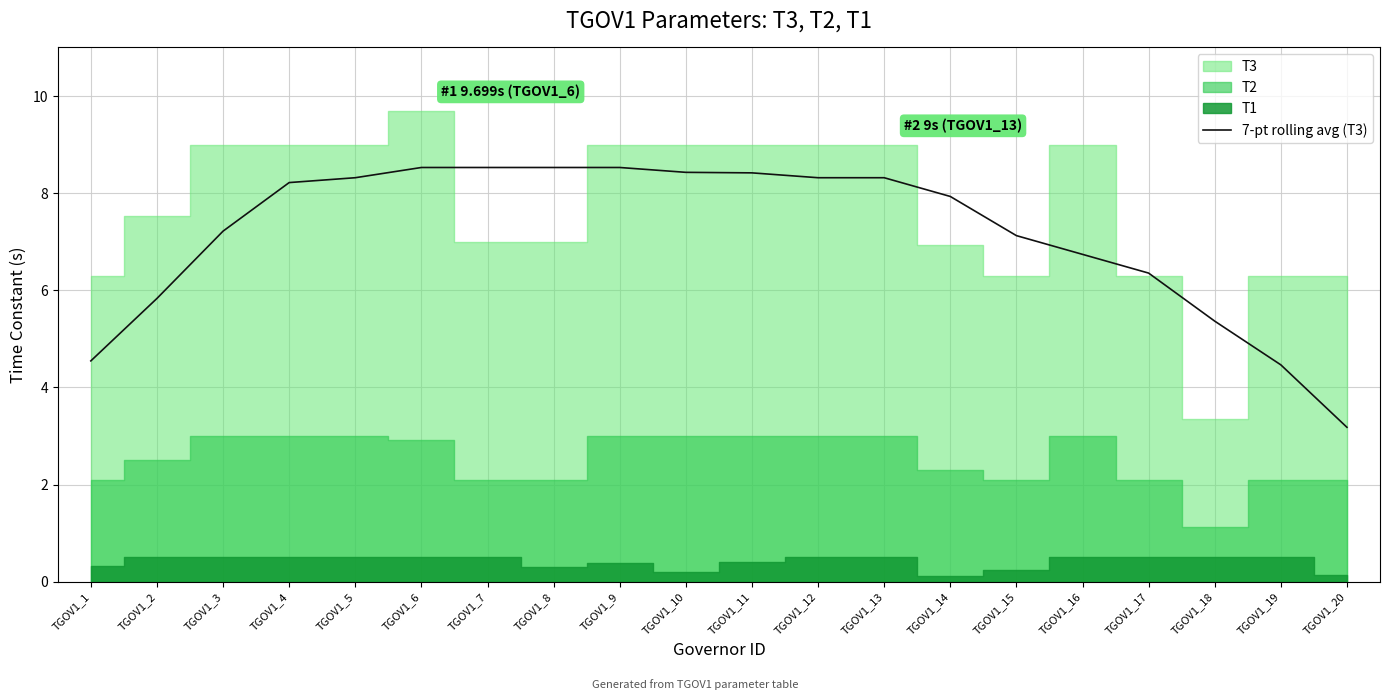

True or false: the data shows 2.9 at TGOV1_14.

False